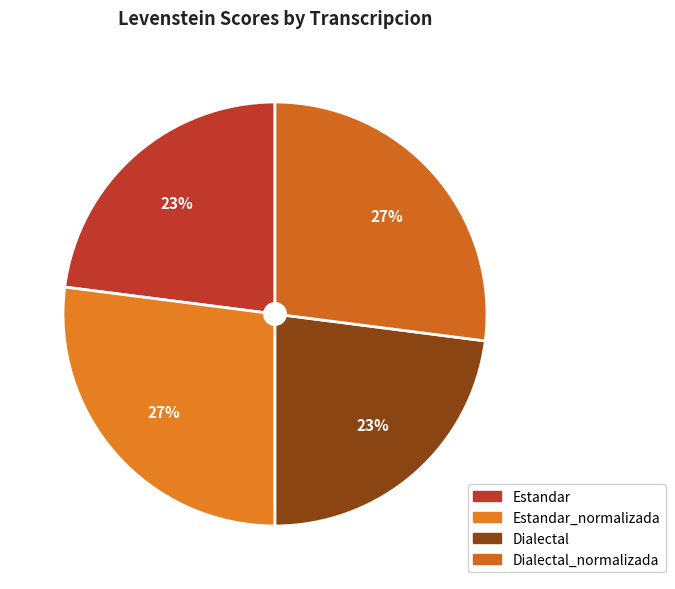

How many slices are in this pie chart?

4